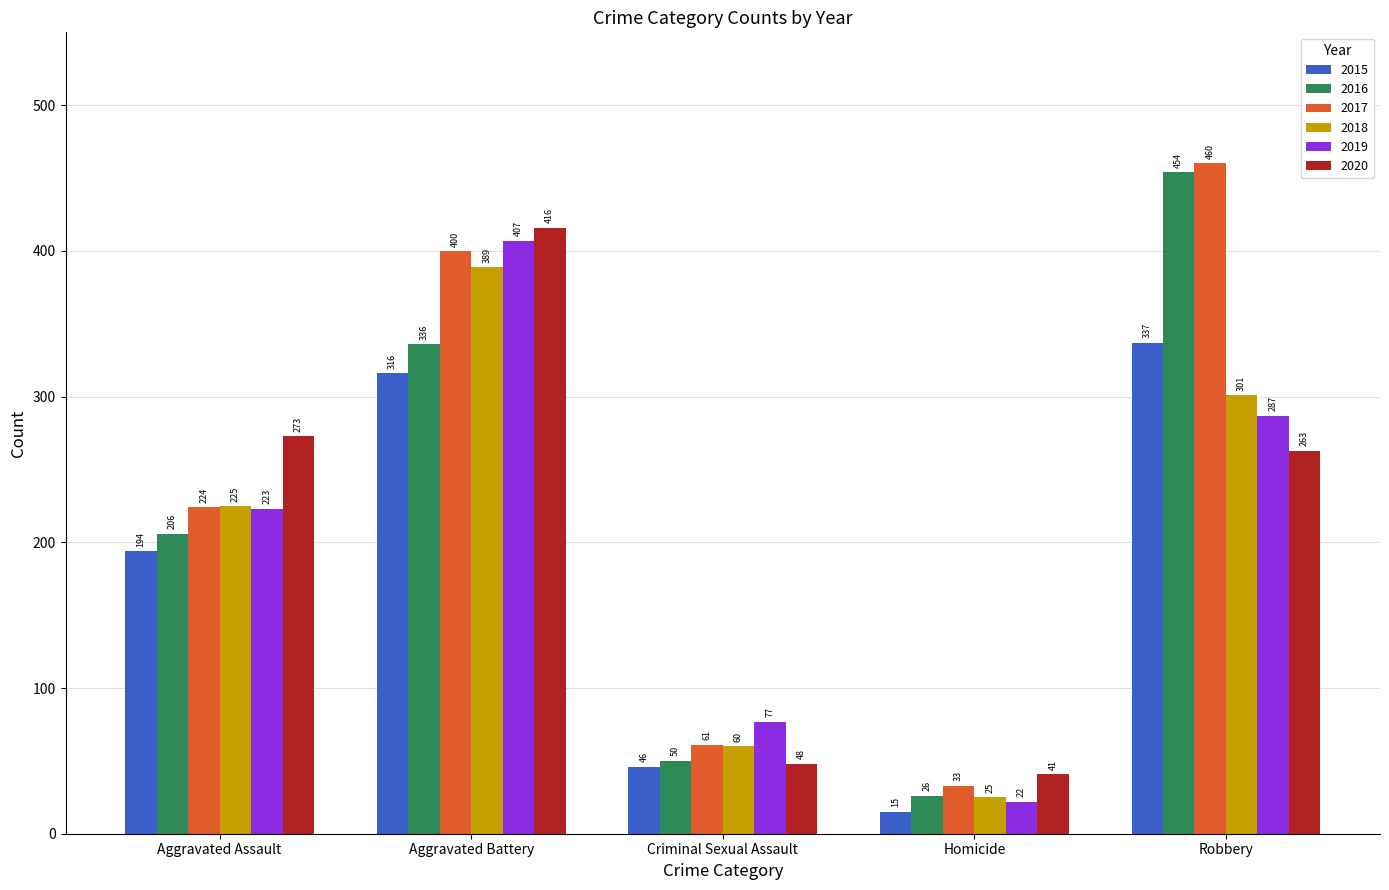

The 2018 series shows 389 at Aggravated Battery. True or false?

True